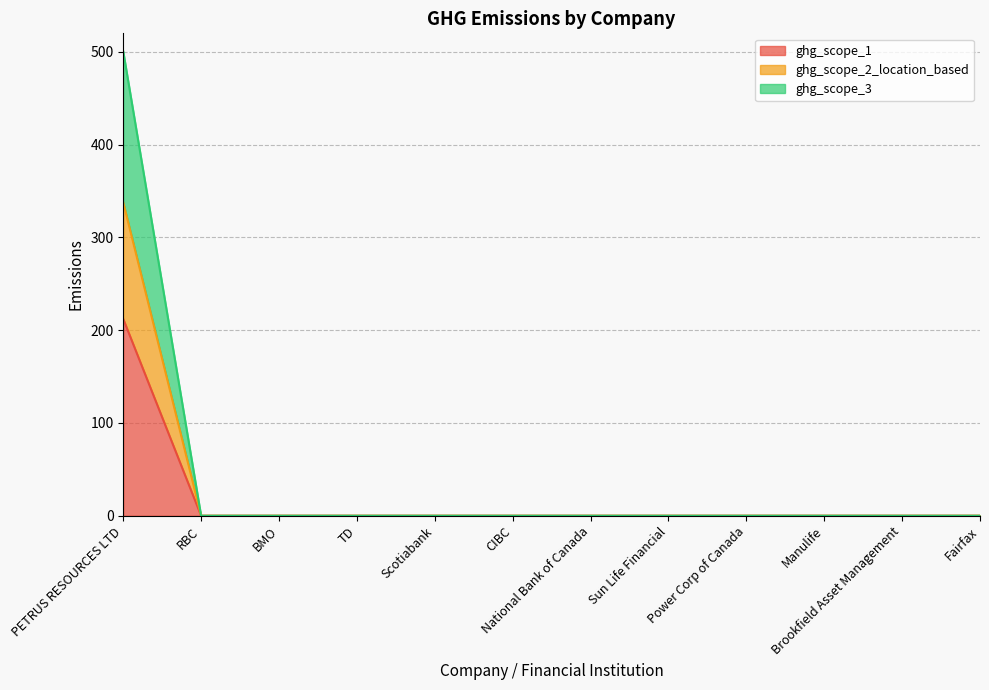

Count the number of data series in this chart.

3